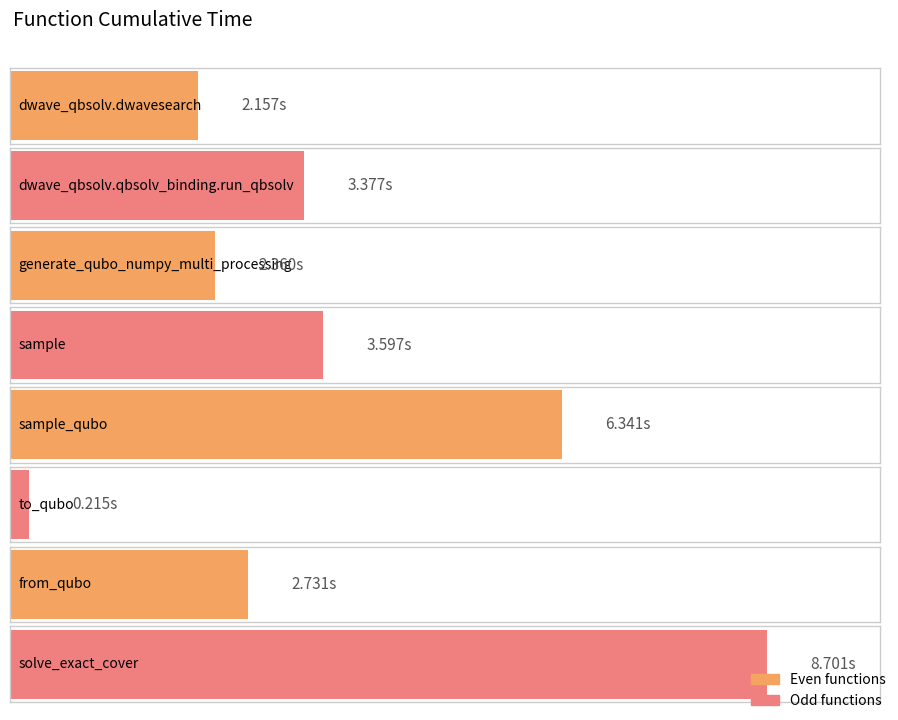

The chart shows a value of 4.5 at solve_exact_cover. True or false?

False